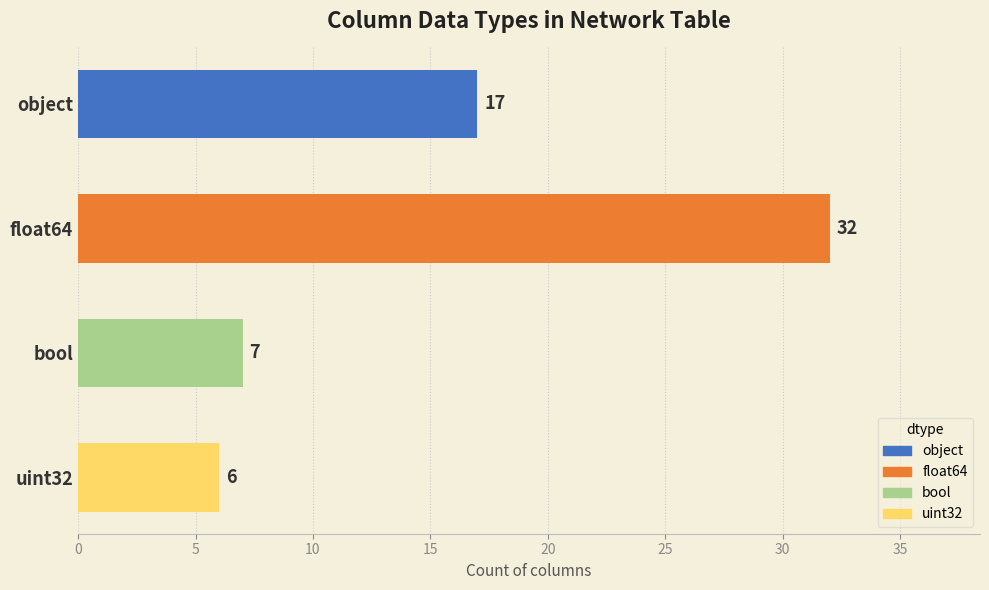

What is the change in value from float64 to uint32?

-26